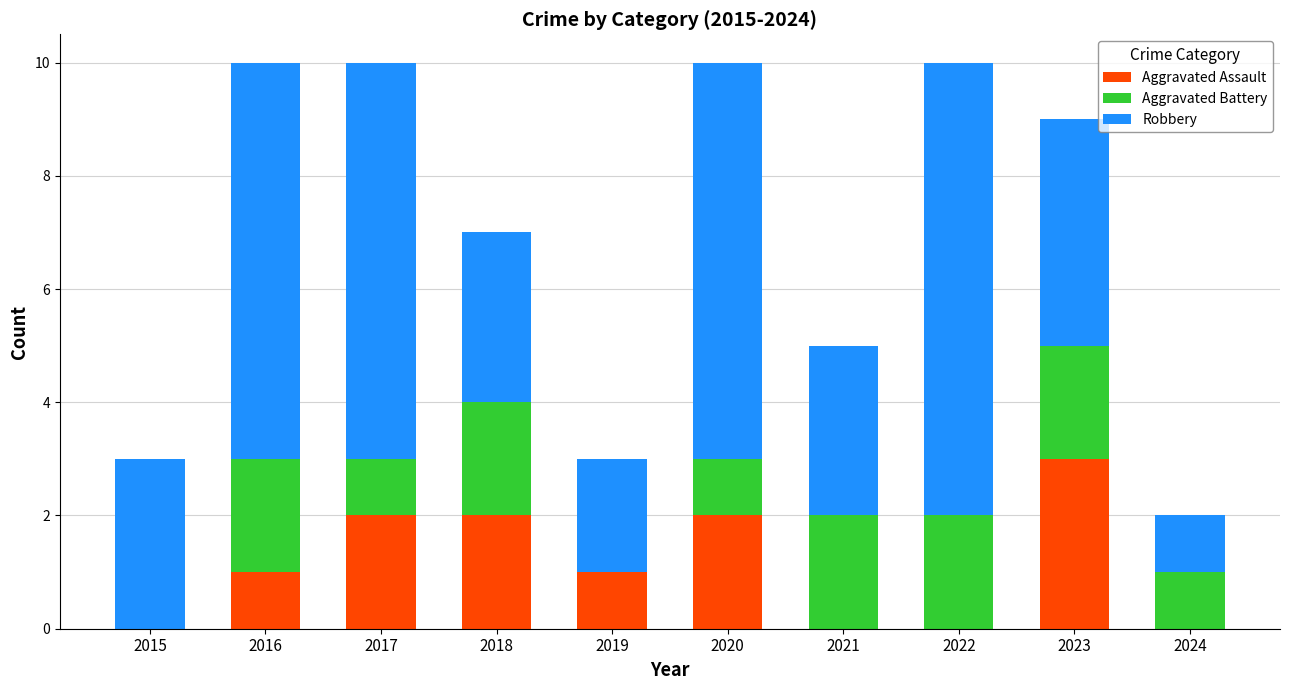

Are the bars horizontal?

No